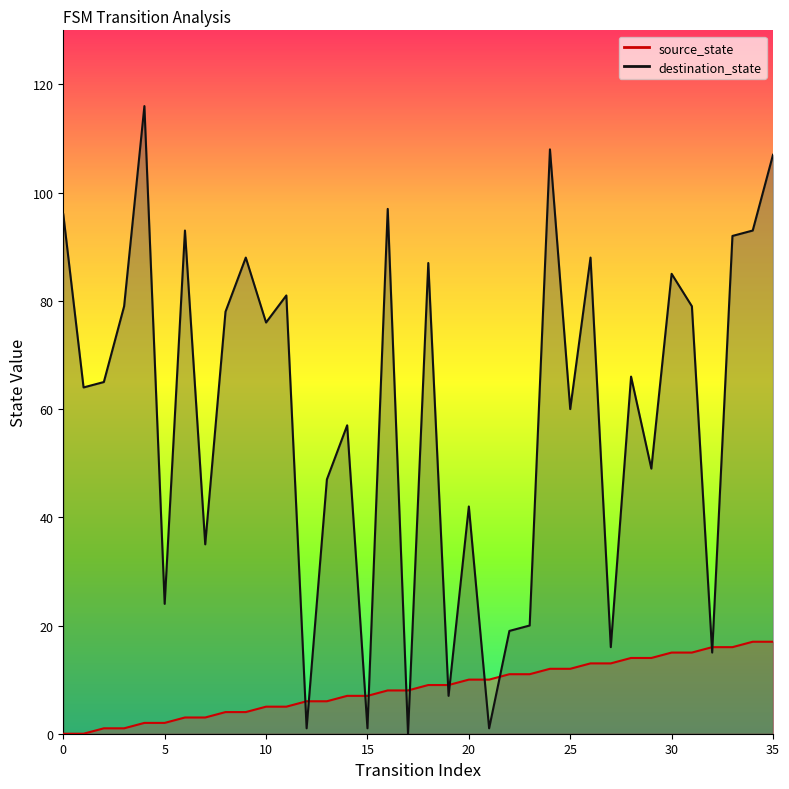

Which series has the largest range (max minus min)?

destination_state